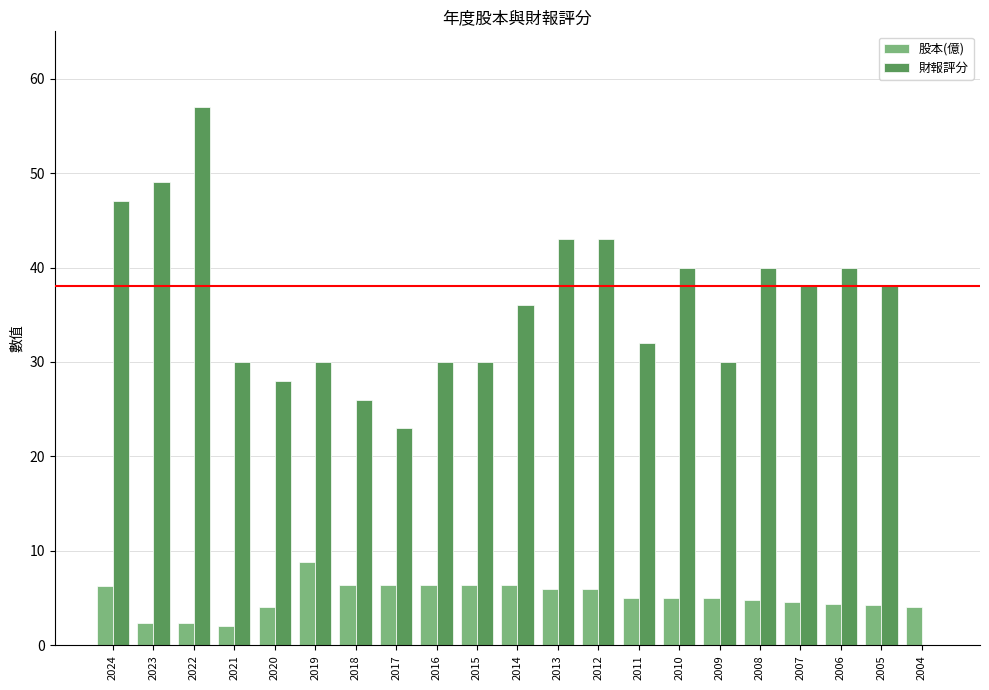

Which series changed the most between 2017 and 2011?

財報評分